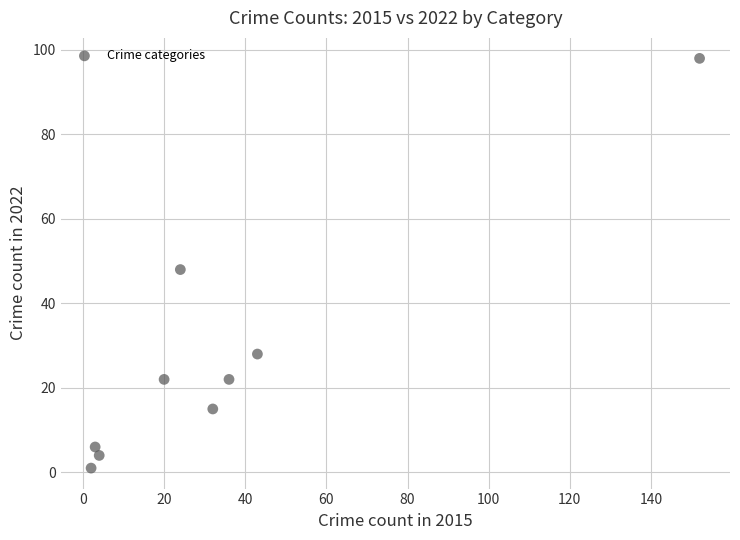

What is the range of X values (max minus min)?

150